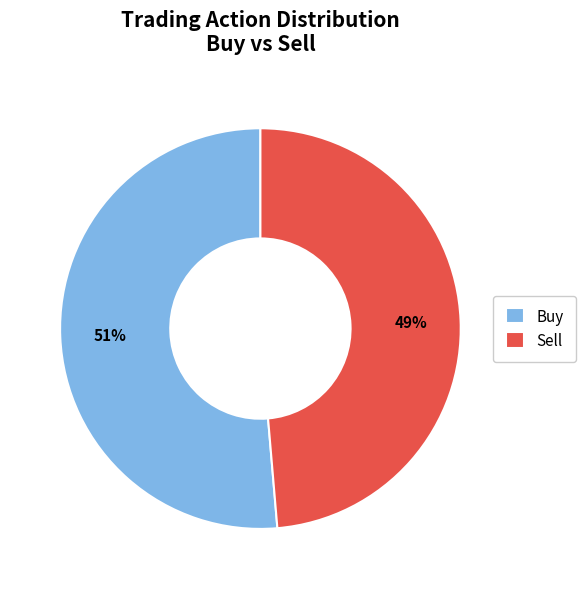

Count the number of slices in the pie.

2